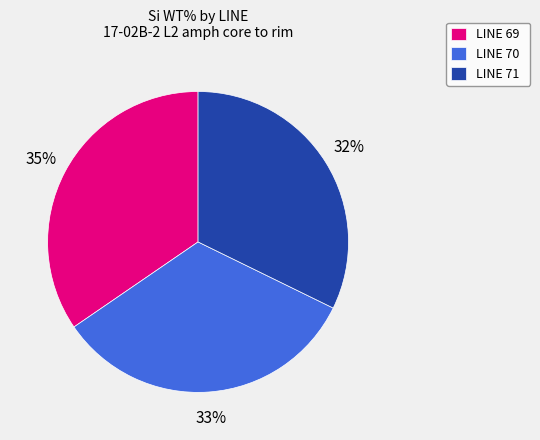

Is the sum of LINE 70 and LINE 71 greater than half?

Yes